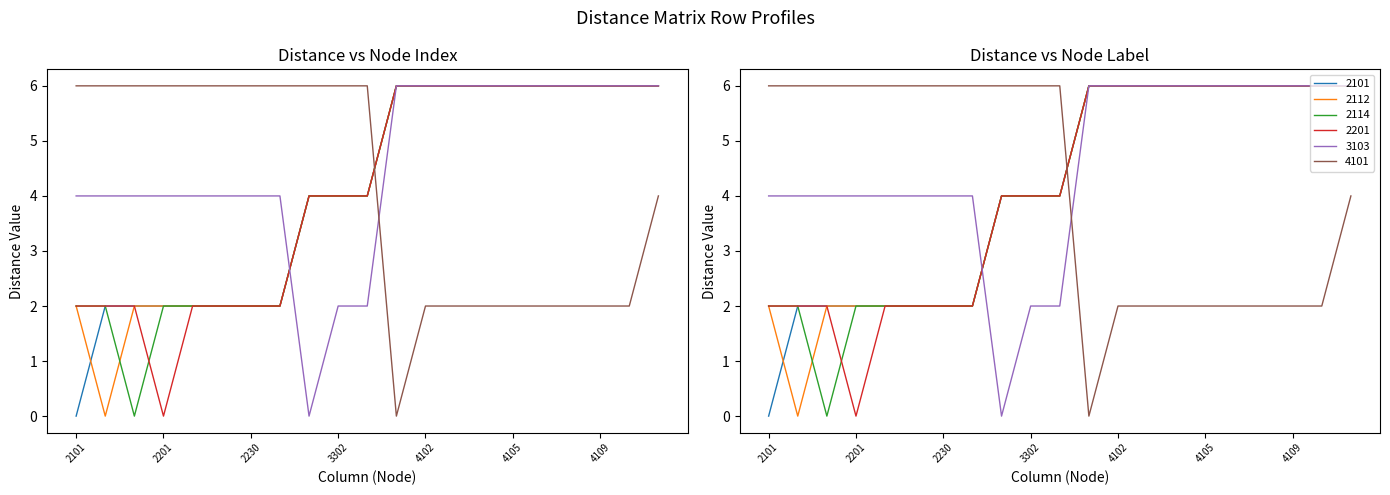

At which label does 2201 reach its minimum?

2201